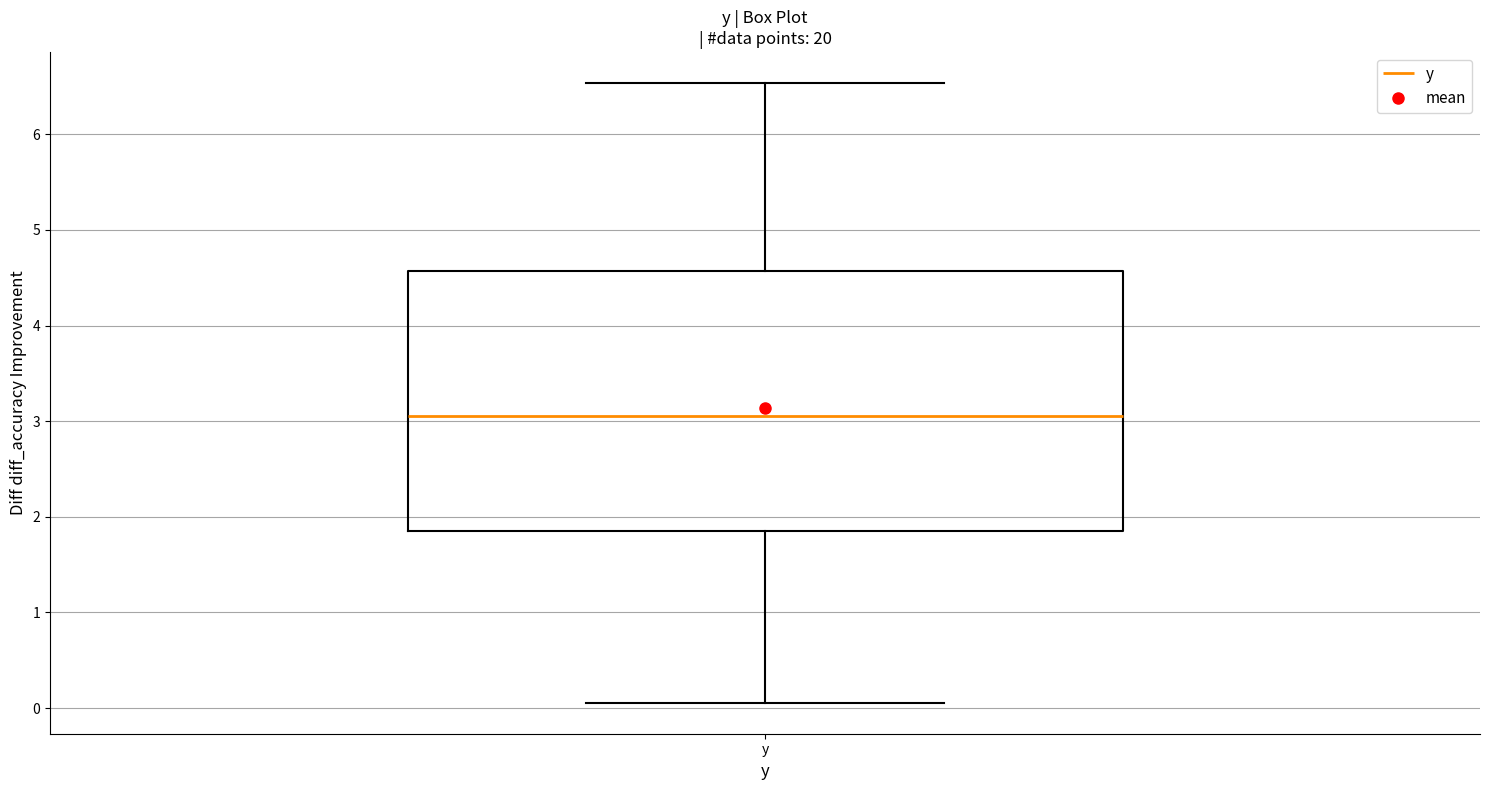

Where does the median line of the box for y sit on the y-axis? The values are not printed on the chart, so give them approximately, as read against the axis.

3.1